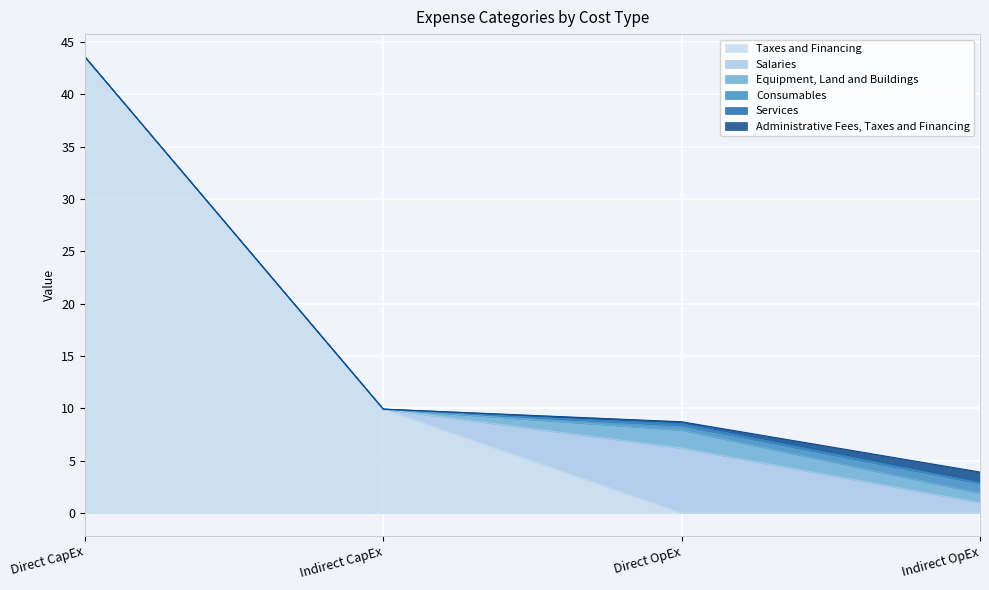

True or false: Salaries and Equipment, Land and Buildings intersect in this chart.

False